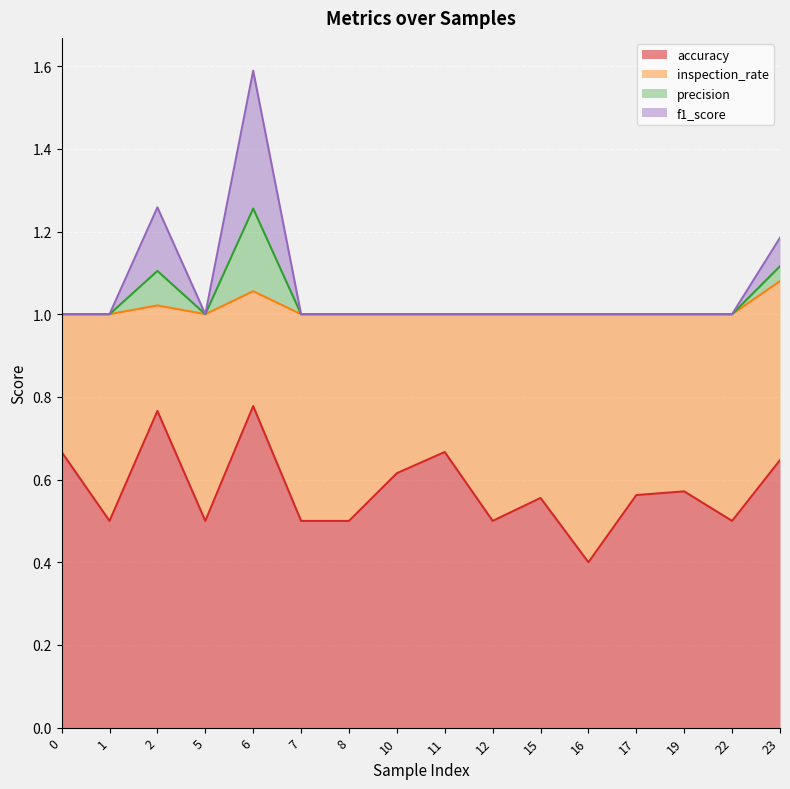

What are all the series names shown in the legend?

accuracy, inspection_rate, precision, f1_score